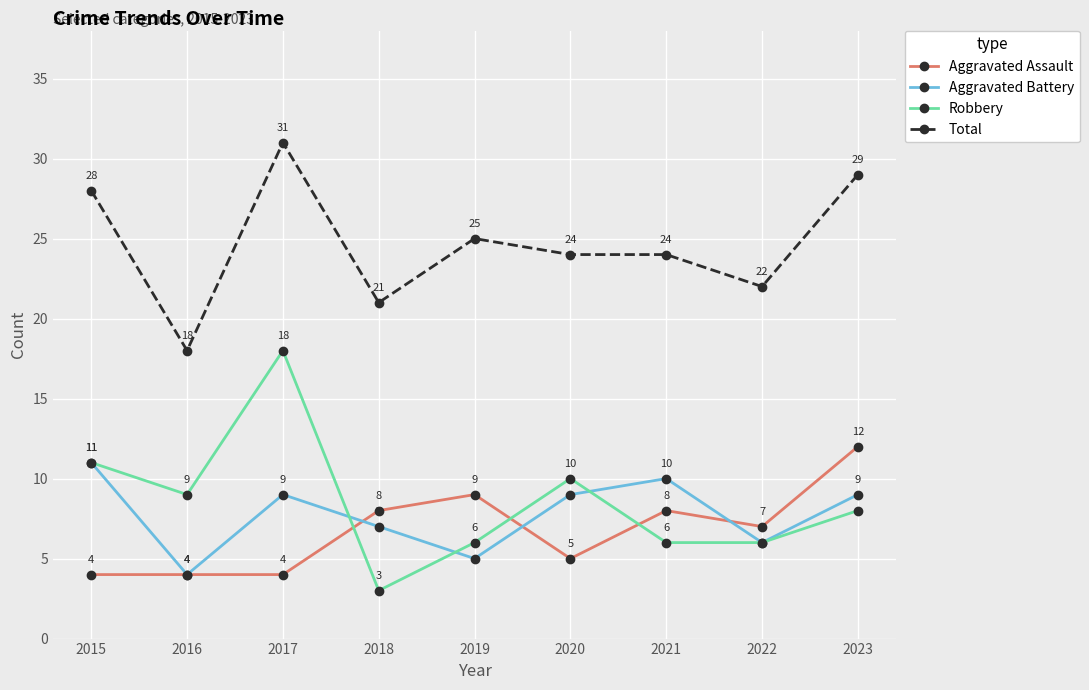

What is the spread (max minus min) of values at 2017?

27